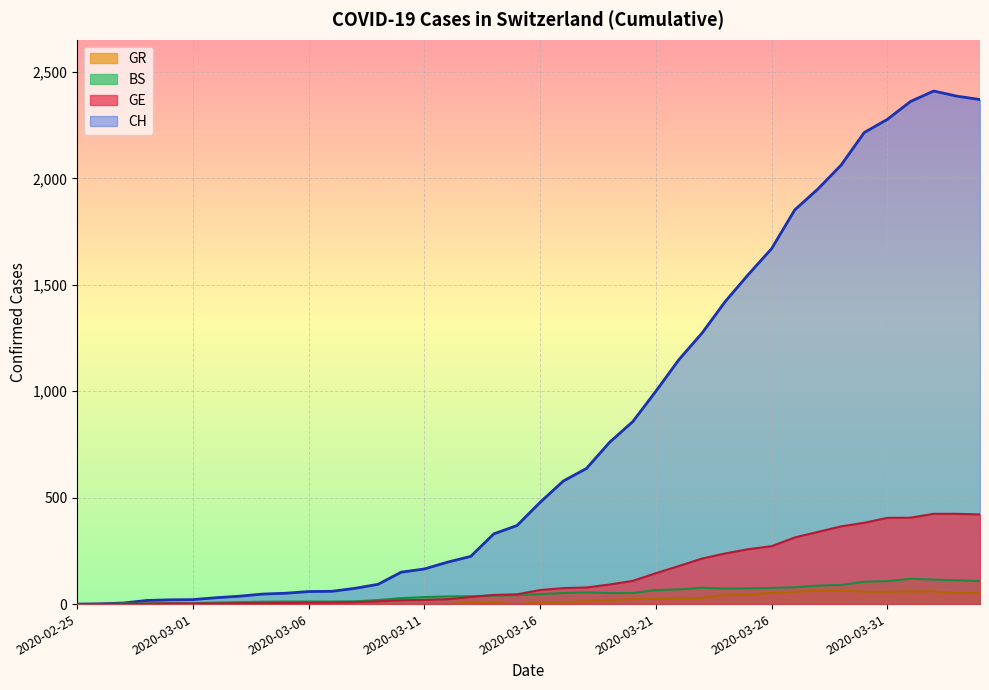

How many series are shown in this chart?

4